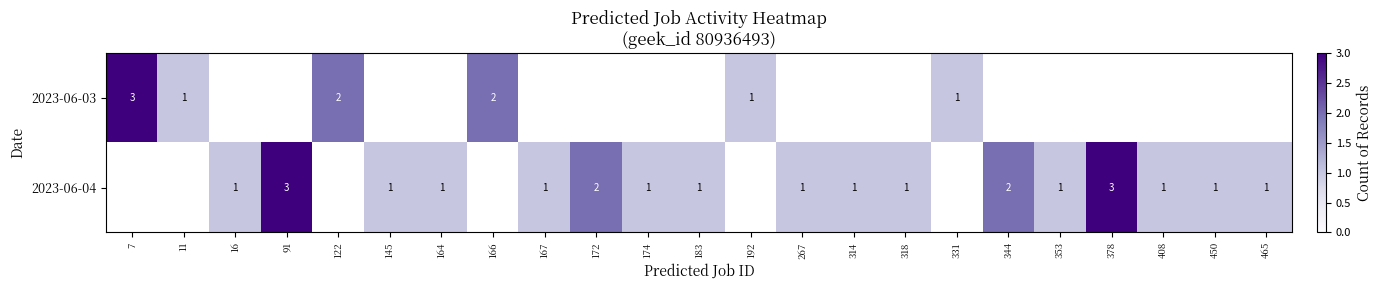

How many data points does each series have?

23